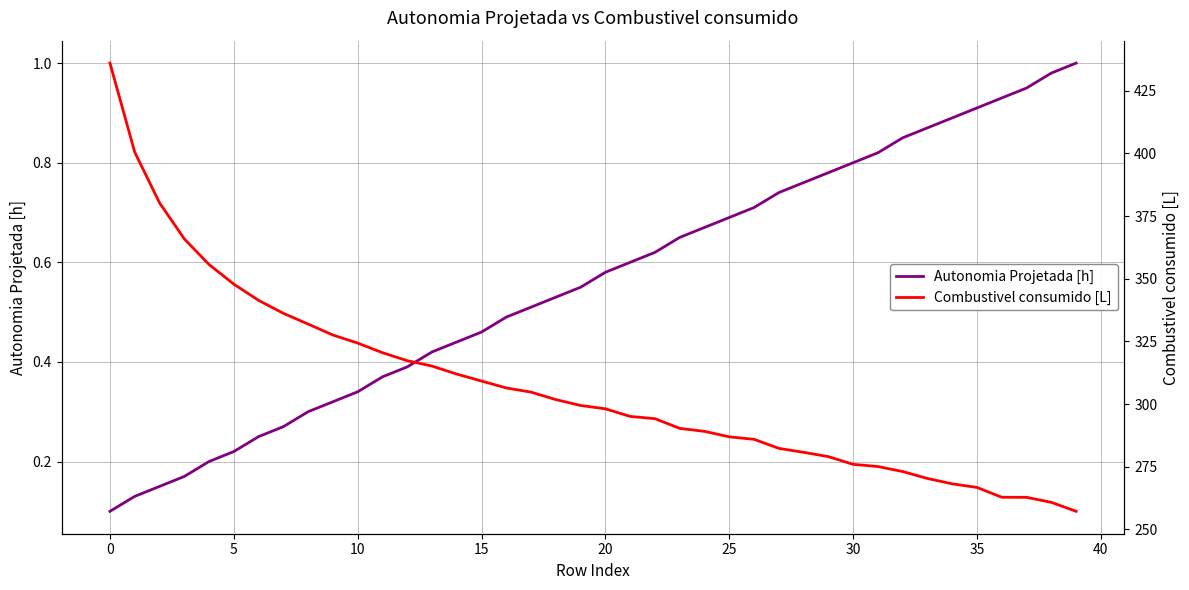

Is this an area chart (filled region under the line)?

No